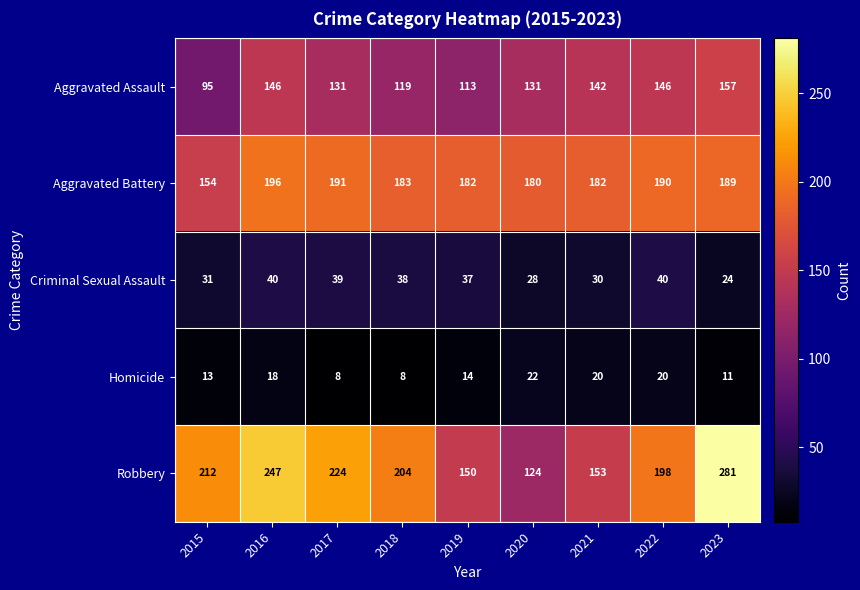

How many data points does each series have?

9